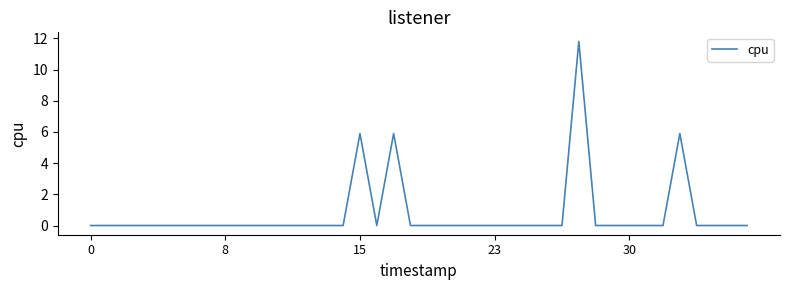

What is the greatest value displayed?

11.8